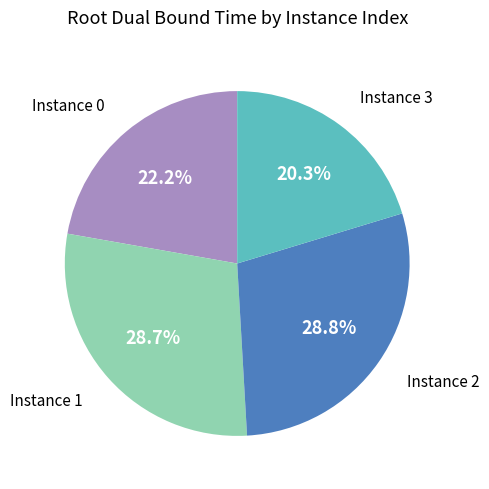

Is there any slice that represents more than half of the pie?

No